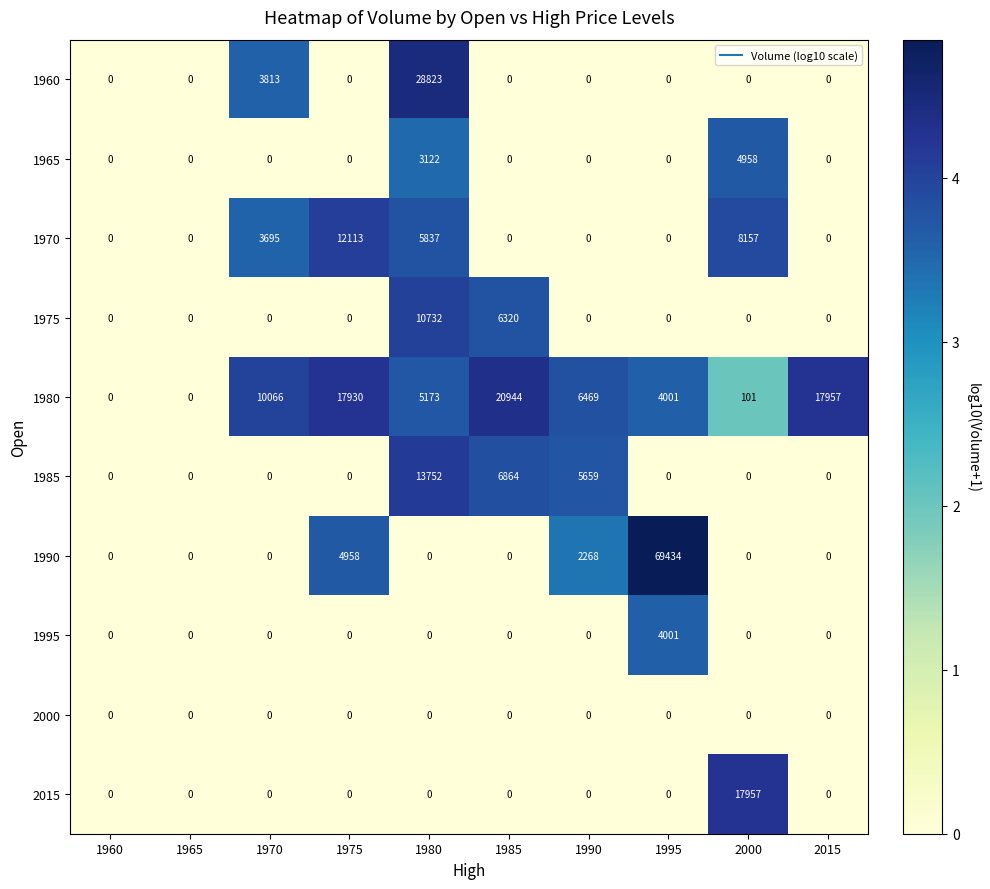

Which series has the widest spread of values?

1990